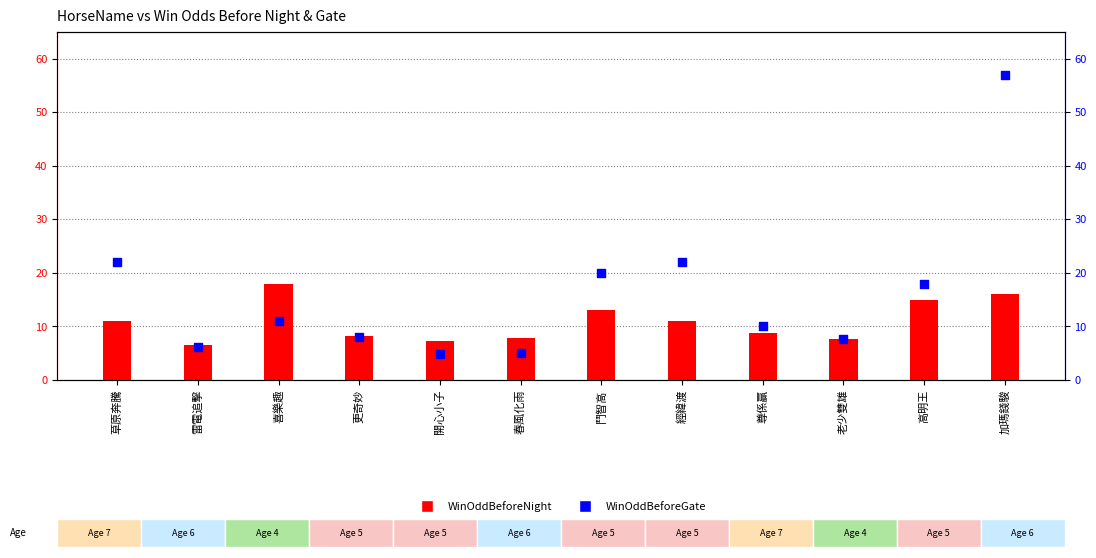

What are all the series names shown in the legend?

WinOddBeforeNight, WinOddBeforeGate